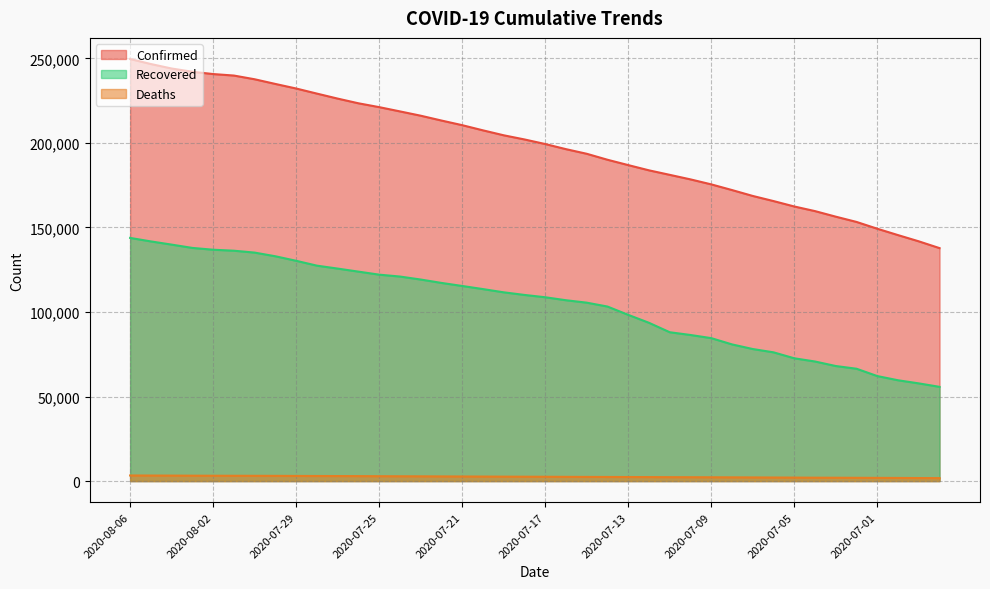

How many series are shown in this chart?

3